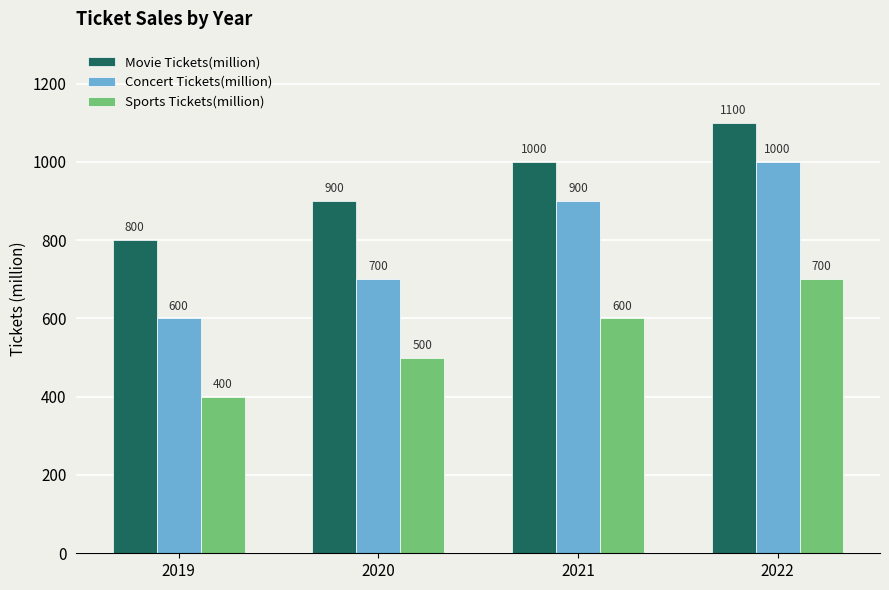

Does the chart contain stacked bars?

No